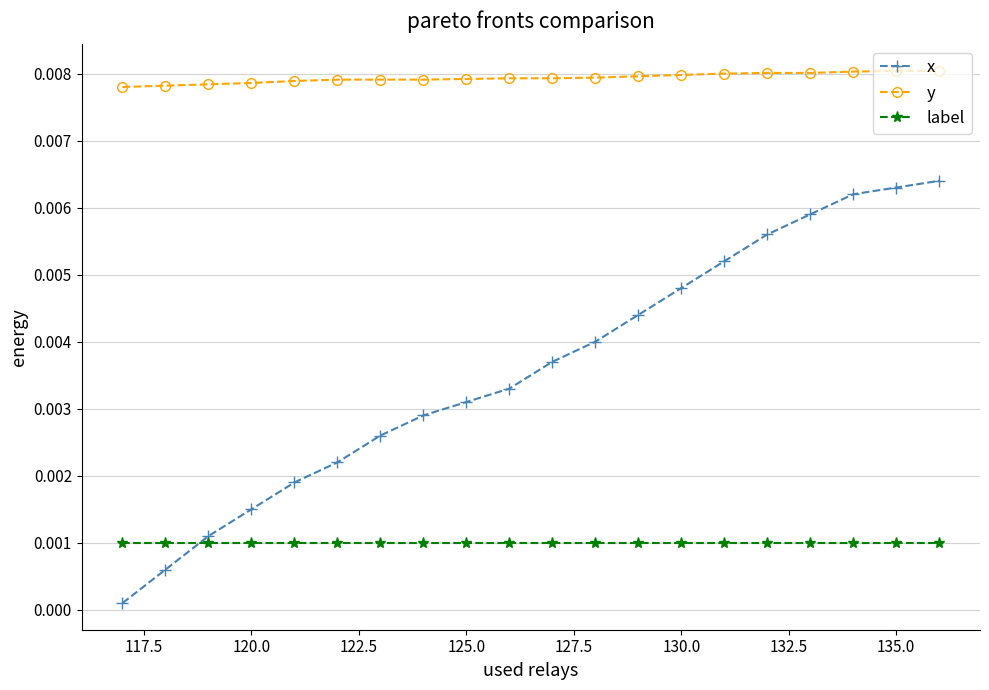

Does the chart have visible grid lines?

Yes